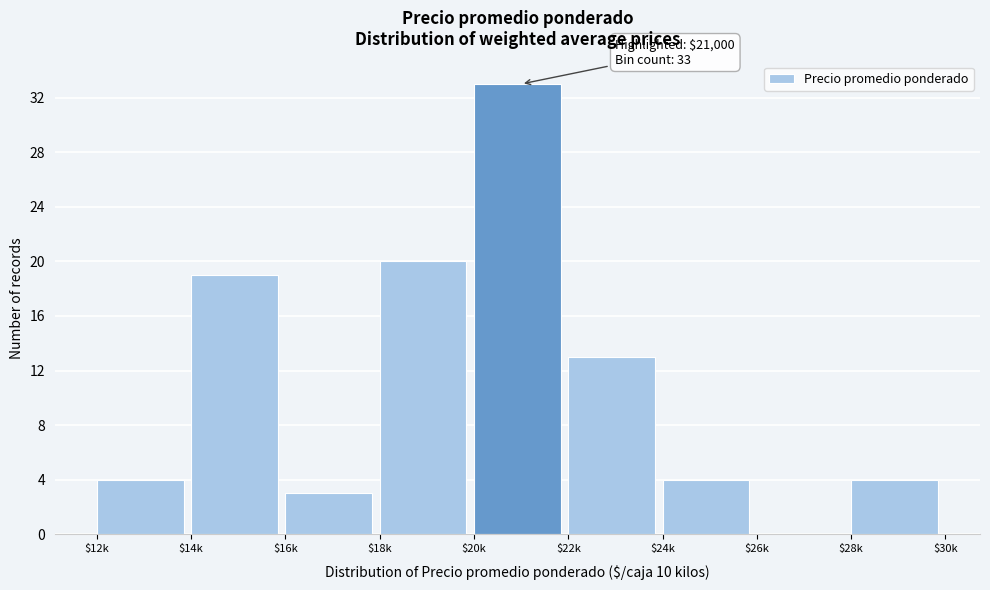

What is the sum of all values?

100